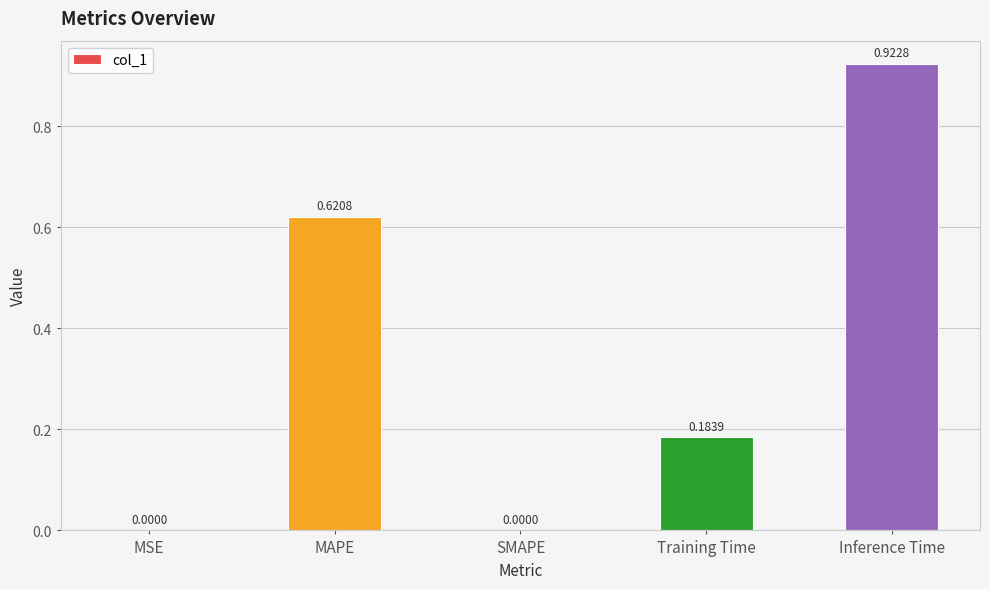

Which category has the highest value across all series?

Inference Time